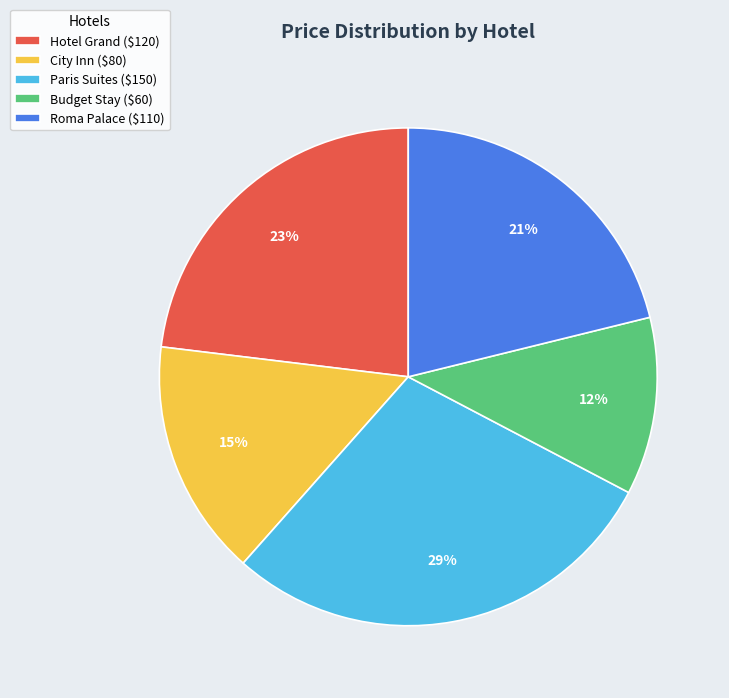

To the nearest percent, what portion does Roma Palace ($110) represent?

21%